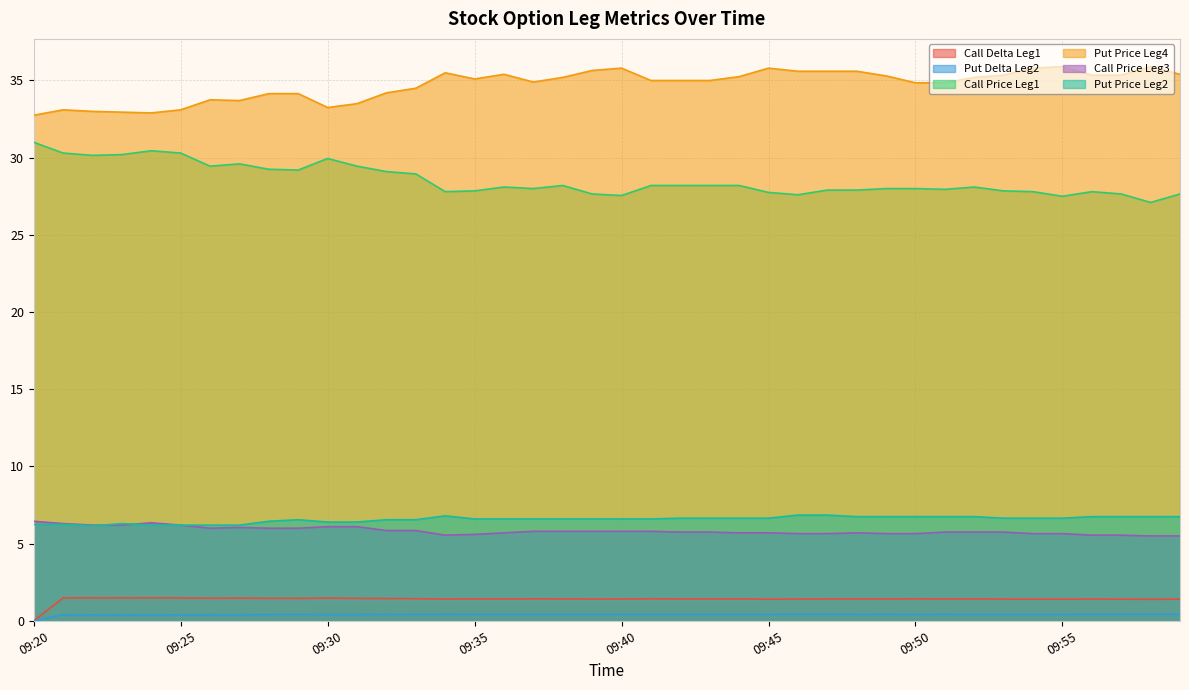

Which has a higher value, 09:54 or 09:53?

09:53